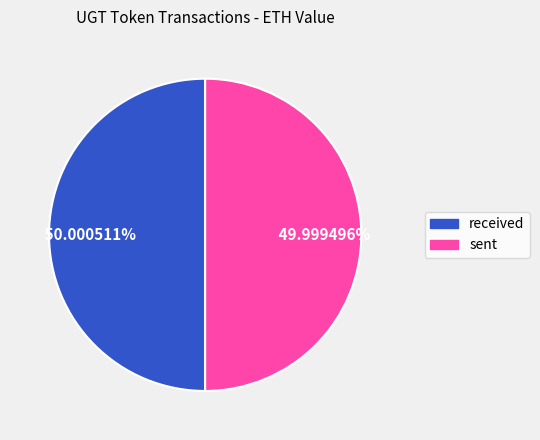

Is it true that sent is 50% of the pie?

True